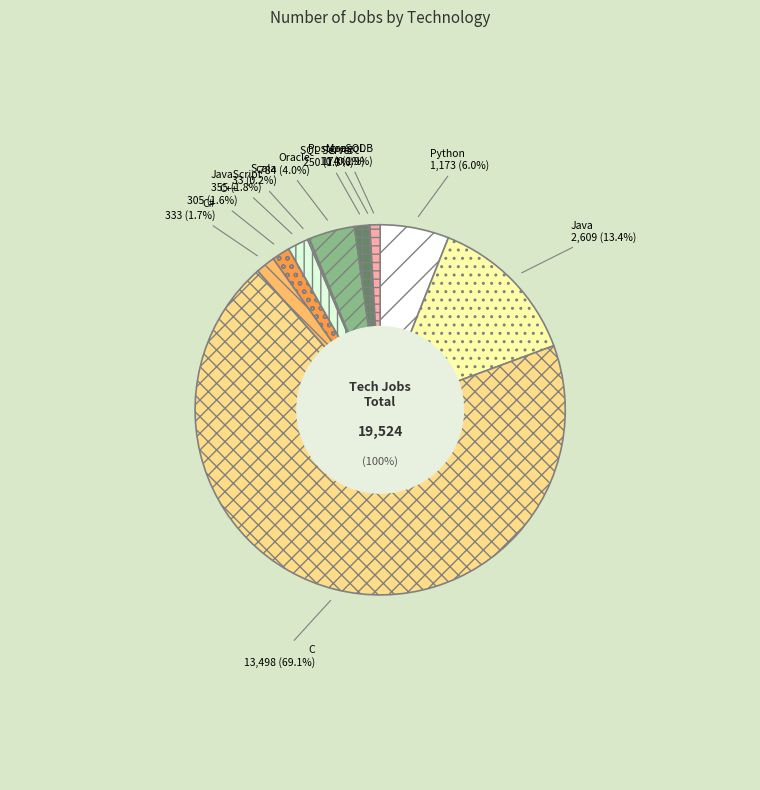

True or false: Scala accounts for 7% of the total.

False